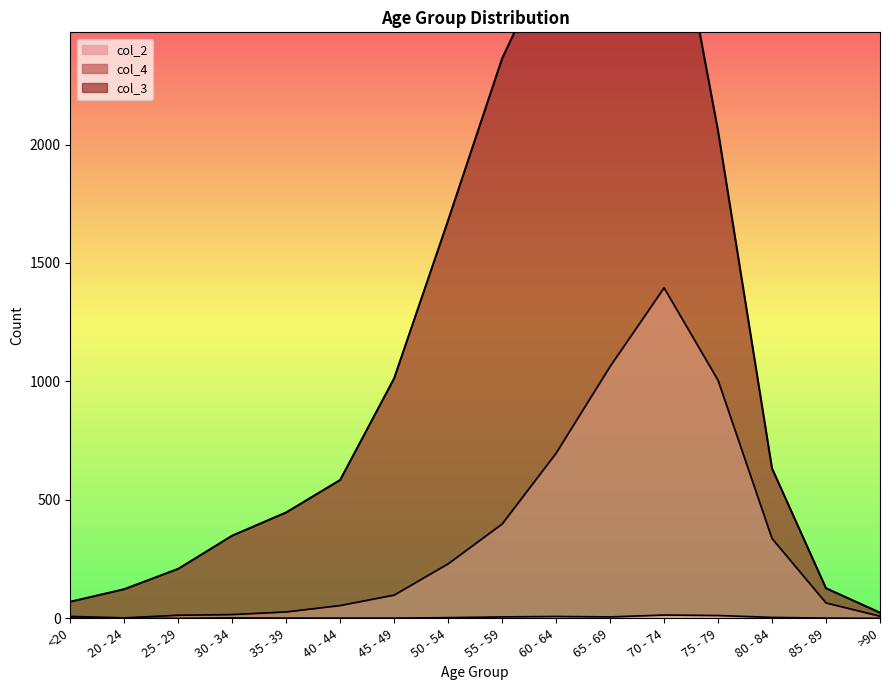

Is it true that col_2 equals 3 at 50 - 54?

True